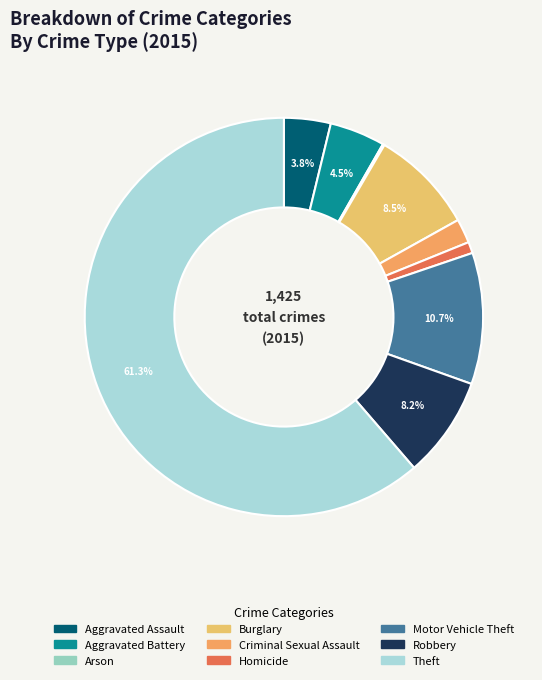

How many segments does this pie chart have?

9